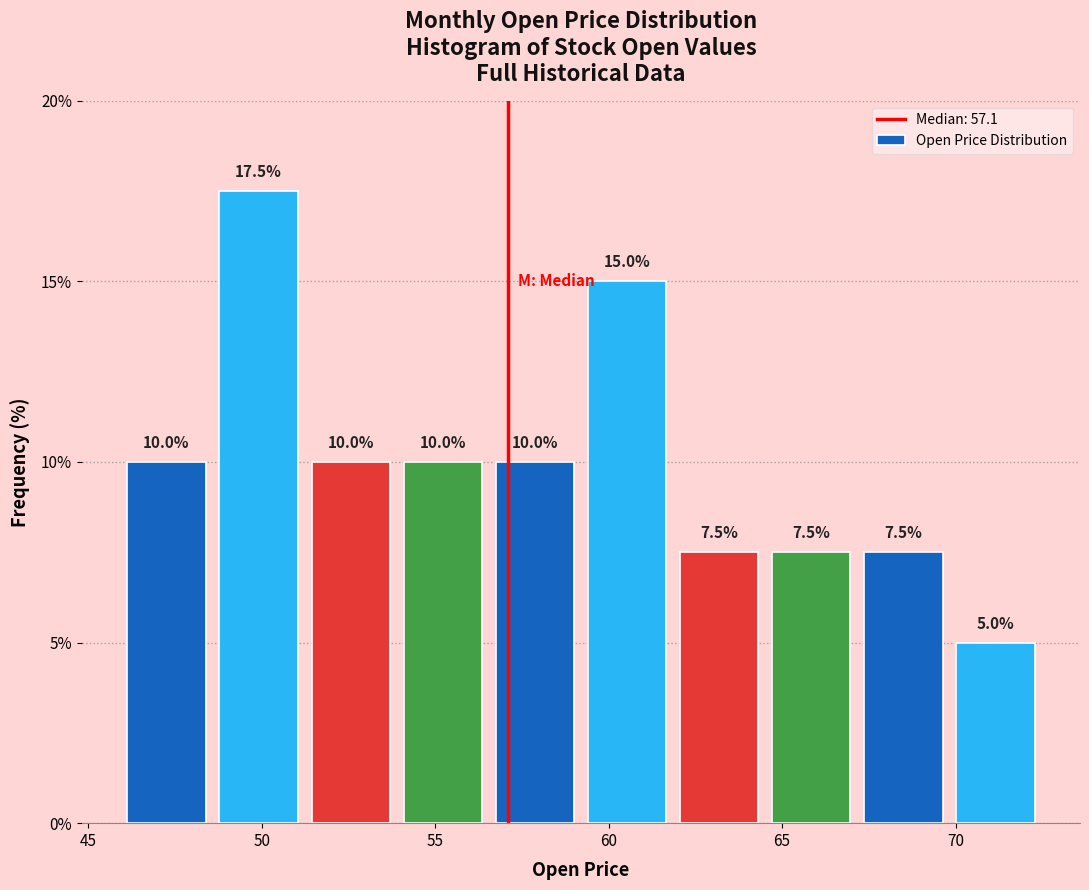

Which range on the x-axis has the tallest bar?

48.5 to 51.0